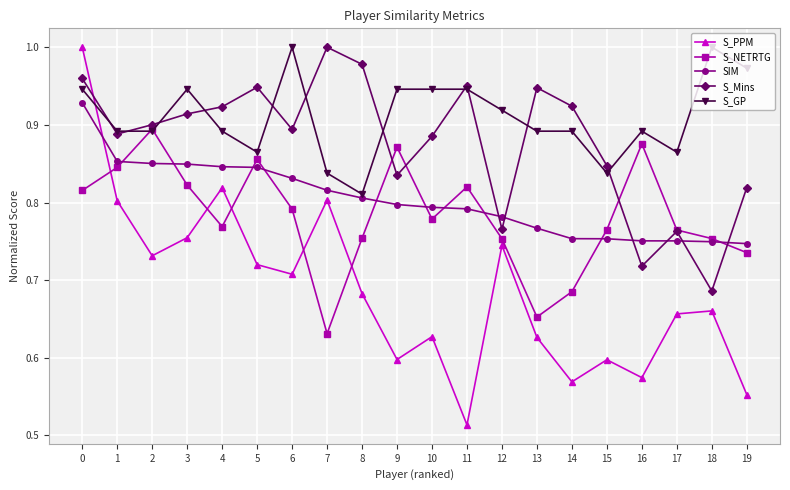

At which label does S_PPM reach its minimum?

11